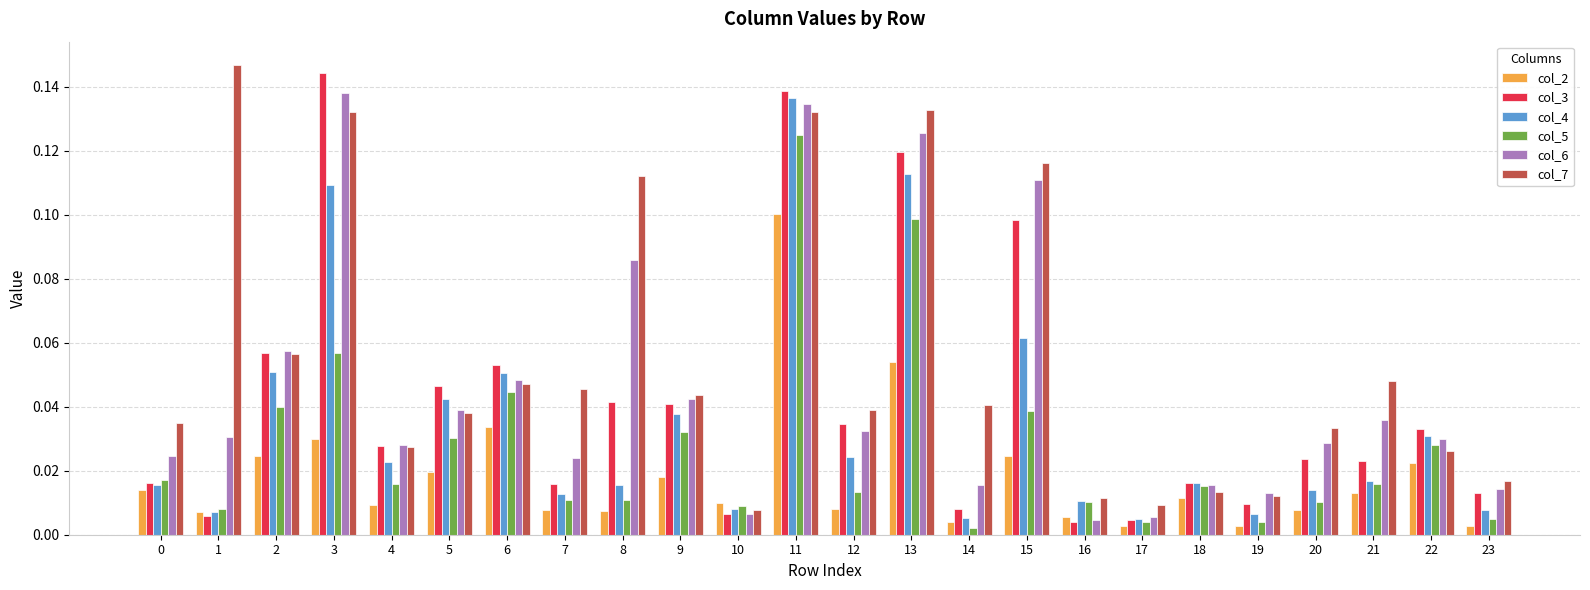

The col_7 series shows 0.0 at 2. True or false?

False